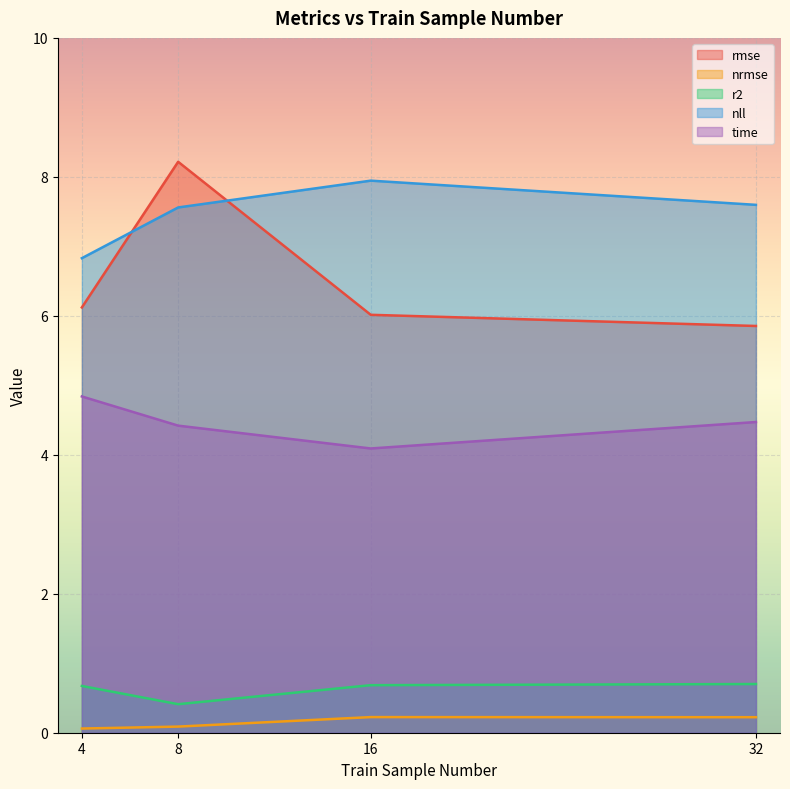

Does the chart display data point markers on the line(s)?

No